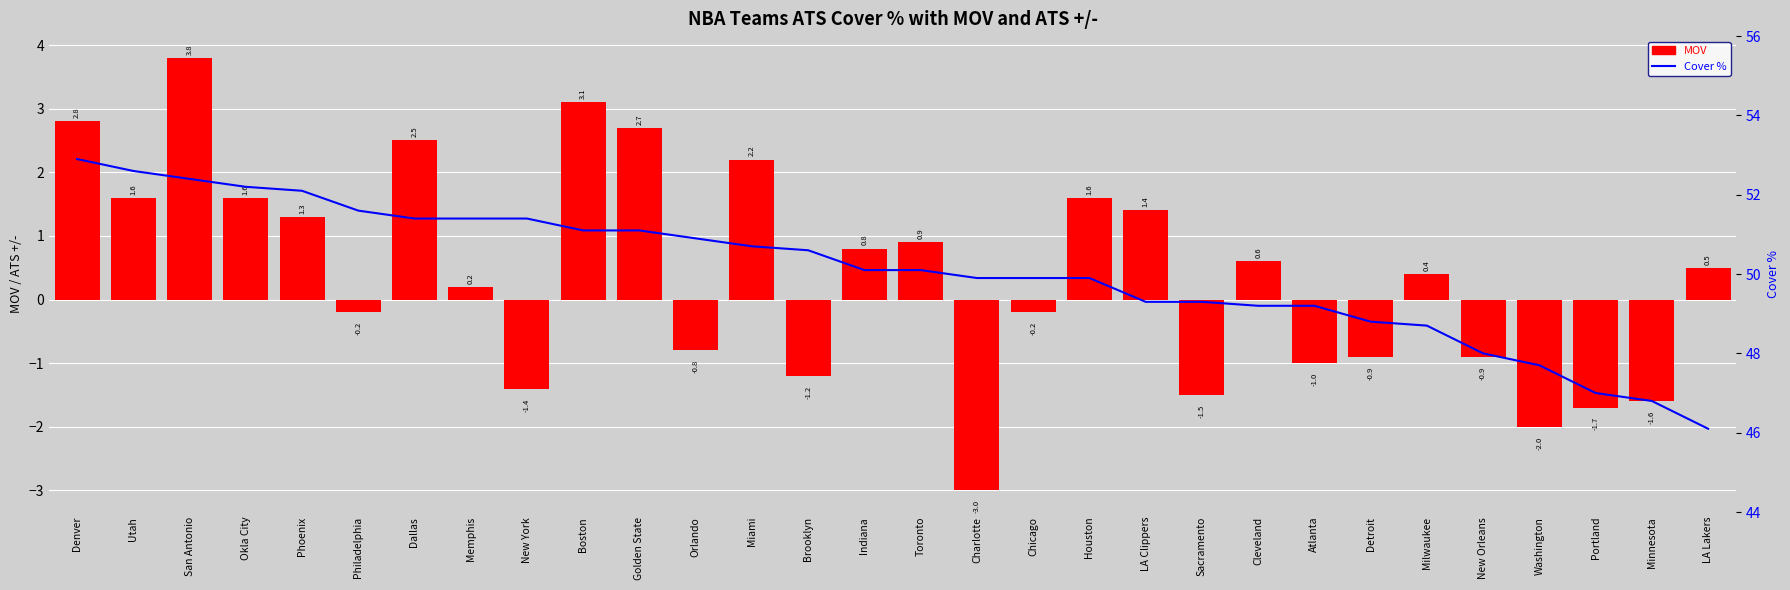

Is it true that Cover % equals 83.3 at Chicago?

False